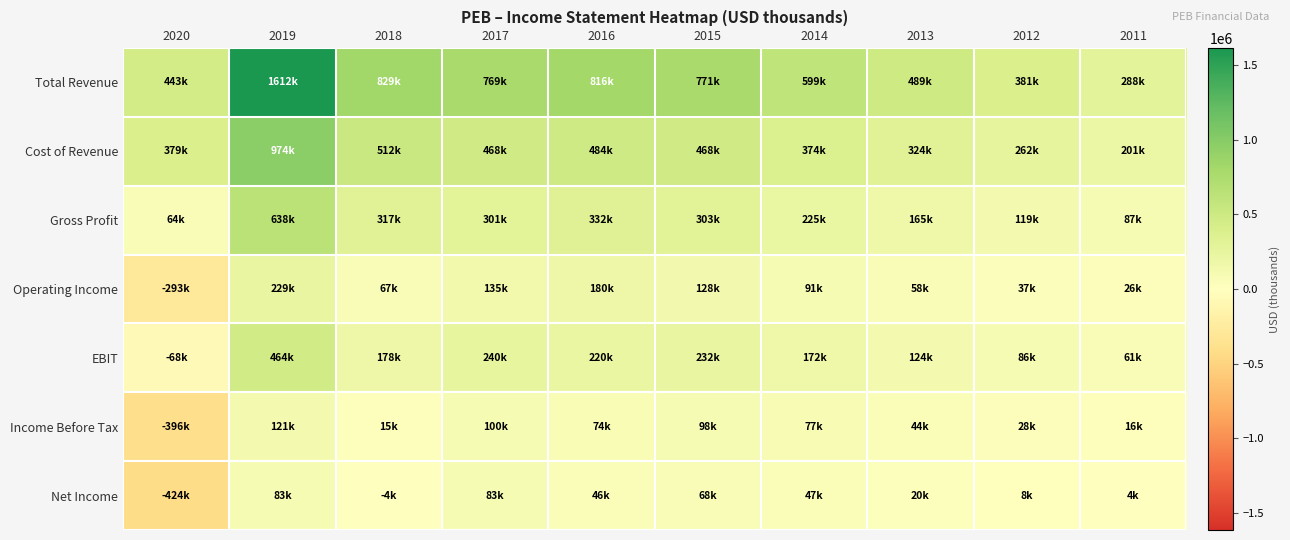

What is the minimum value shown in the chart?

-424300